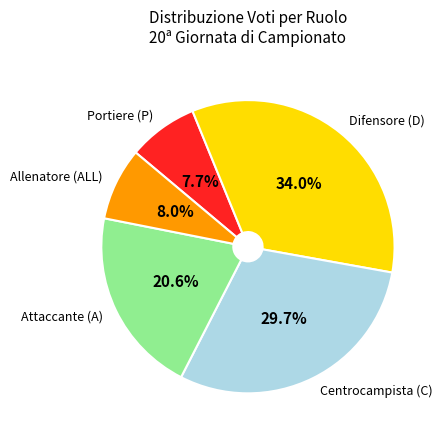

Is there any slice that represents more than half of the pie?

No